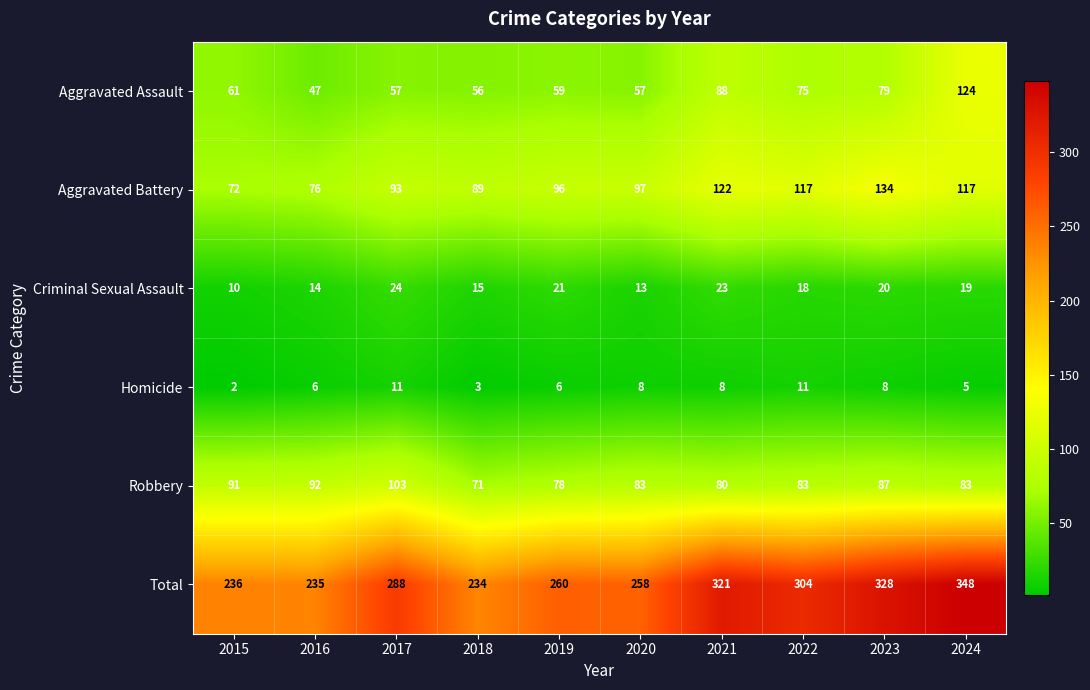

What is the difference between the highest and lowest values at 2015?

234